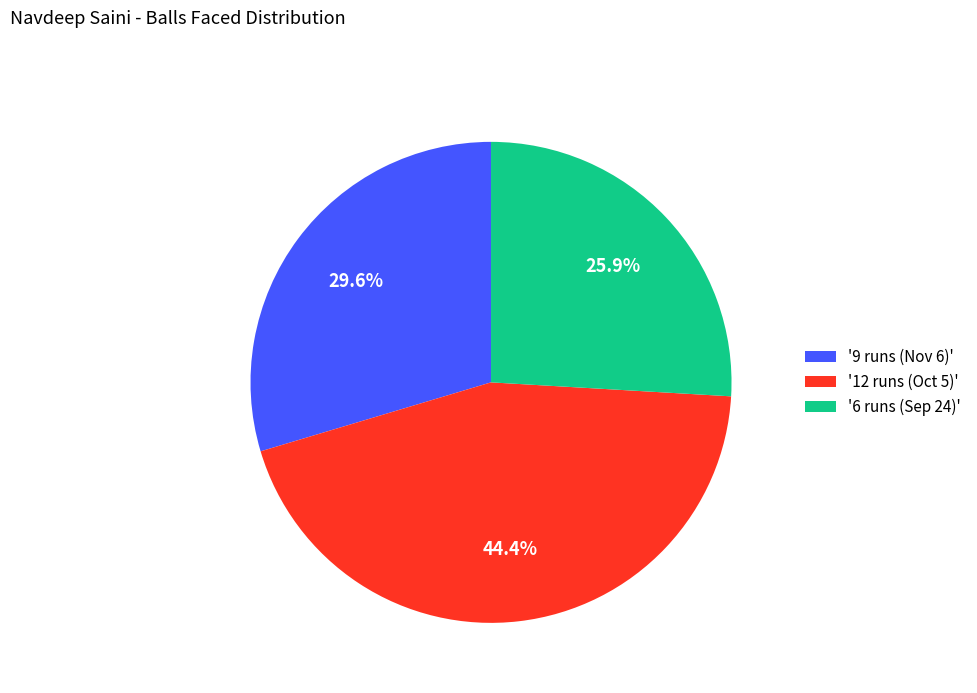

What is the ratio of the value at '6 runs (Sep 24)' to the value at '9 runs (Nov 6)'?

0.9